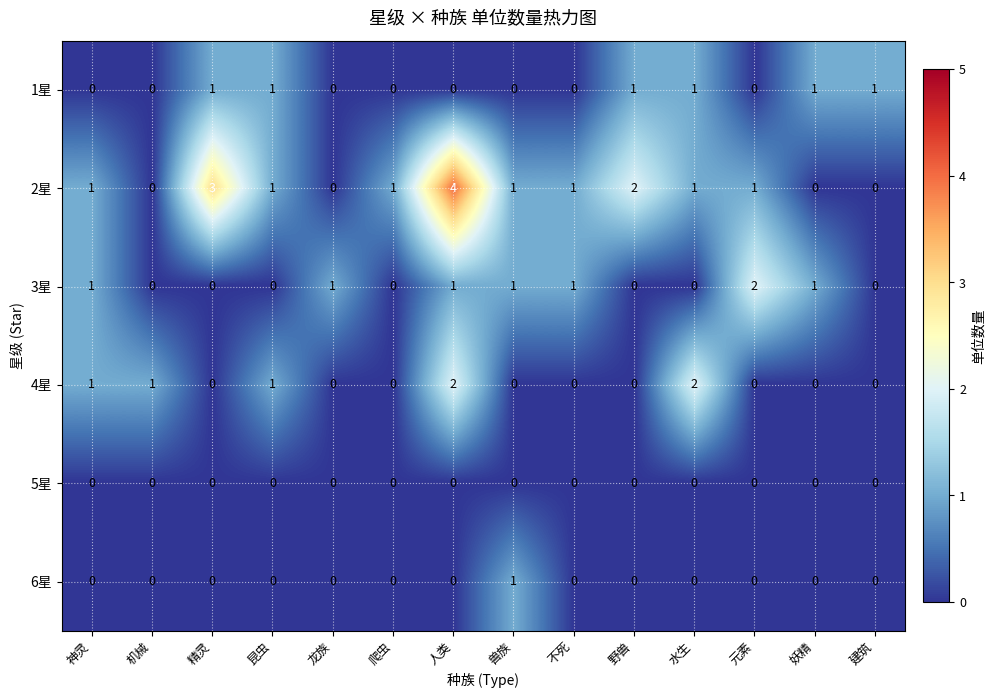

What is the total value across all series at 人类?

7